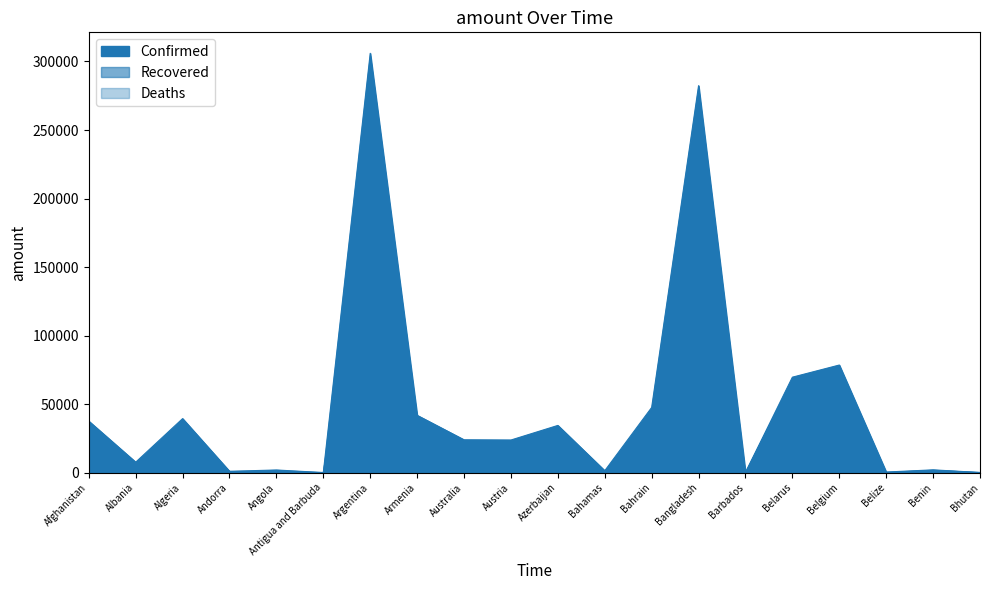

What is the label of the 7th point from the right?

Bangladesh